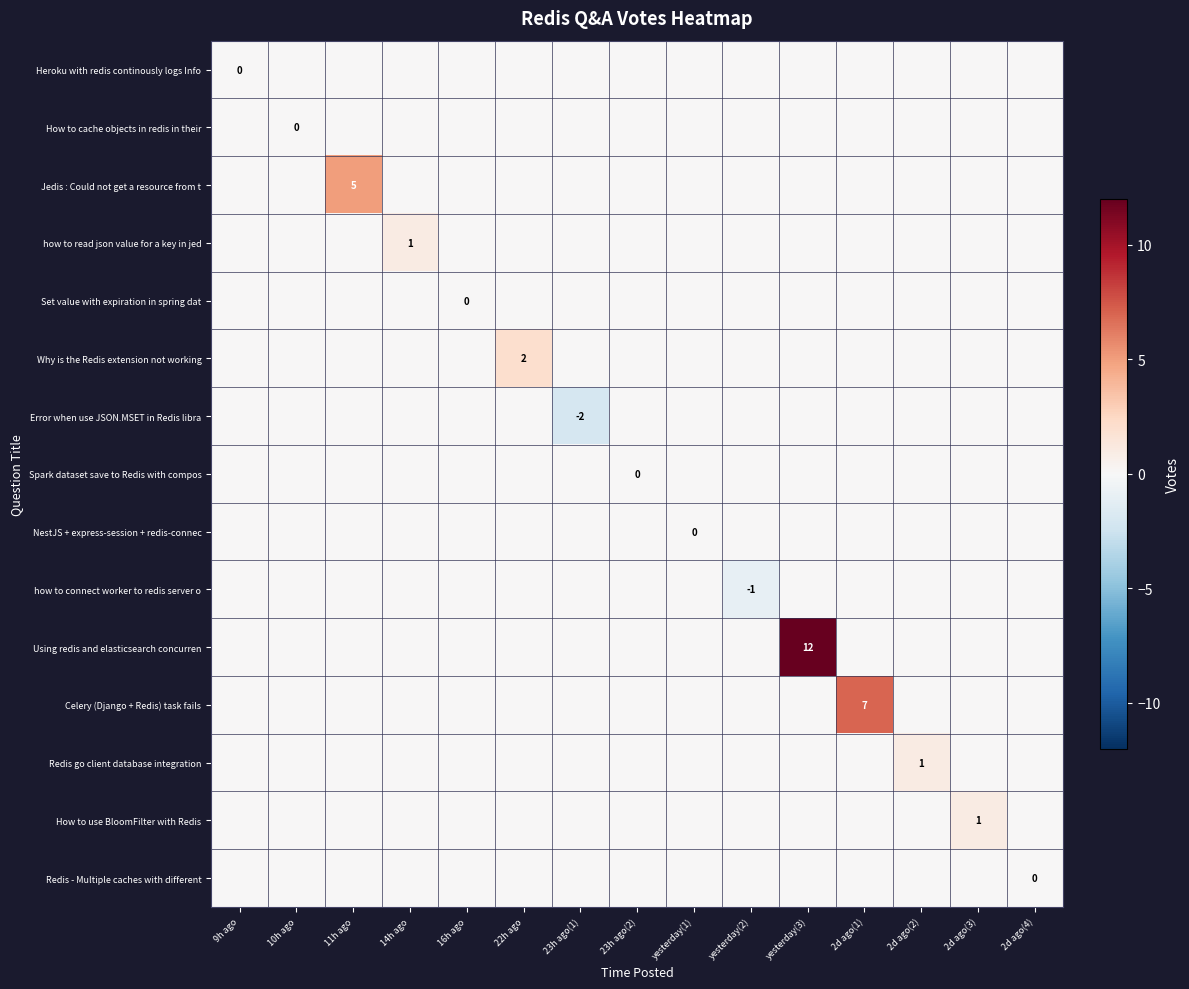

How many values in Why is the Redis extension not working are above zero?

1